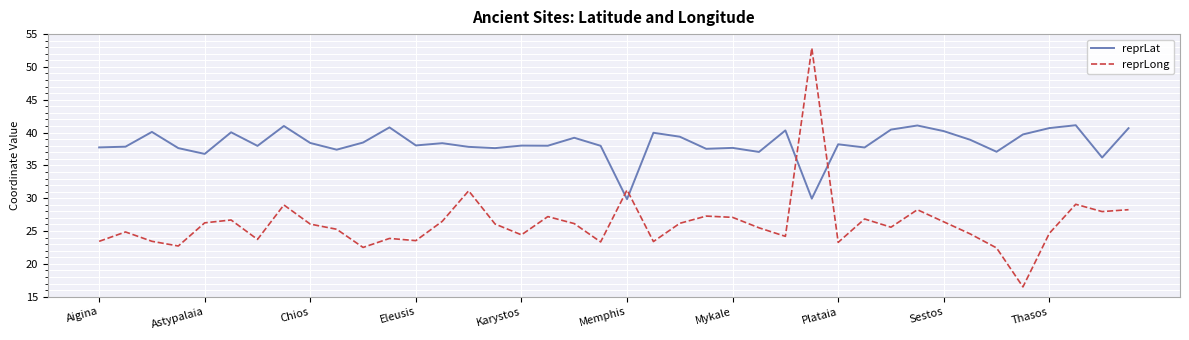

What is the difference between the maximum and minimum values in the reprLat series?

11.3